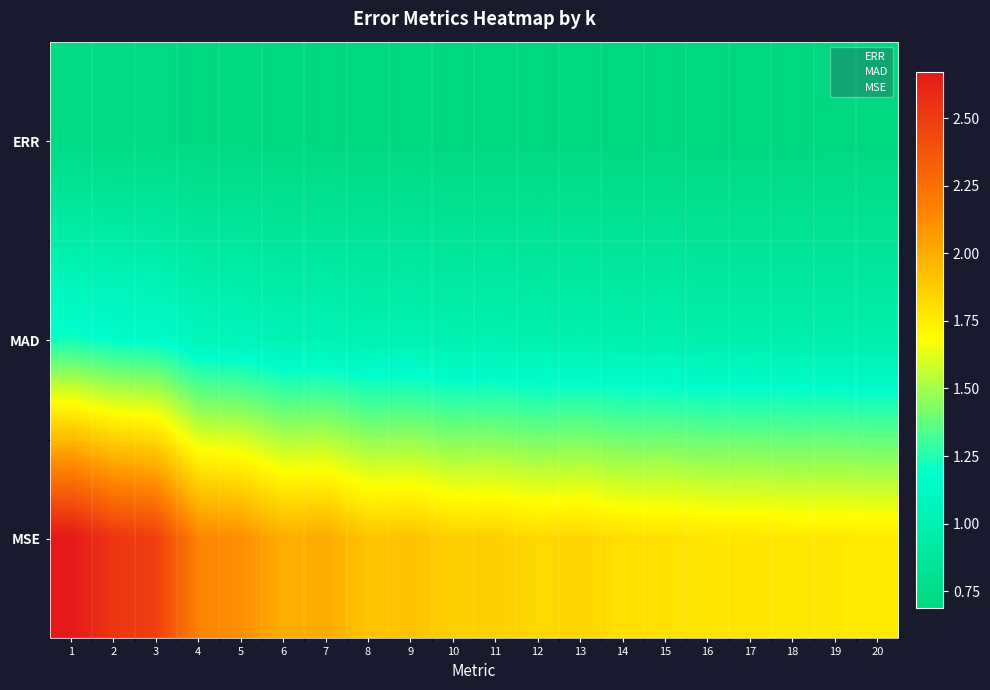

Reading right to left, what are all the values shown in this chart?

ERR: 20=0.7	19=0.7	18=0.7	17=0.7	16=0.7	15=0.7	14=0.7	13=0.7	12=0.7	11=0.7	10=0.7	9=0.7	8=0.7	7=0.7	6=0.7	5=0.7	4=0.7	3=0.7	2=0.7	1=0.7
MAD: 20=1.0	19=1.0	18=1.0	17=1.0	16=1.0	15=1.0	14=1.0	13=1.0	12=1.0	11=1.0	10=1.0	9=1.0	8=1.0	7=1.0	6=1.0	5=1.1	4=1.1	3=1.2	2=1.2	1=1.2
MSE: 20=1.8	19=1.8	18=1.8	17=1.8	16=1.8	15=1.8	14=1.8	13=1.8	12=1.8	11=1.9	10=1.9	9=1.9	8=1.9	7=2.0	6=2.0	5=2.1	4=2.2	3=2.5	2=2.5	1=2.7